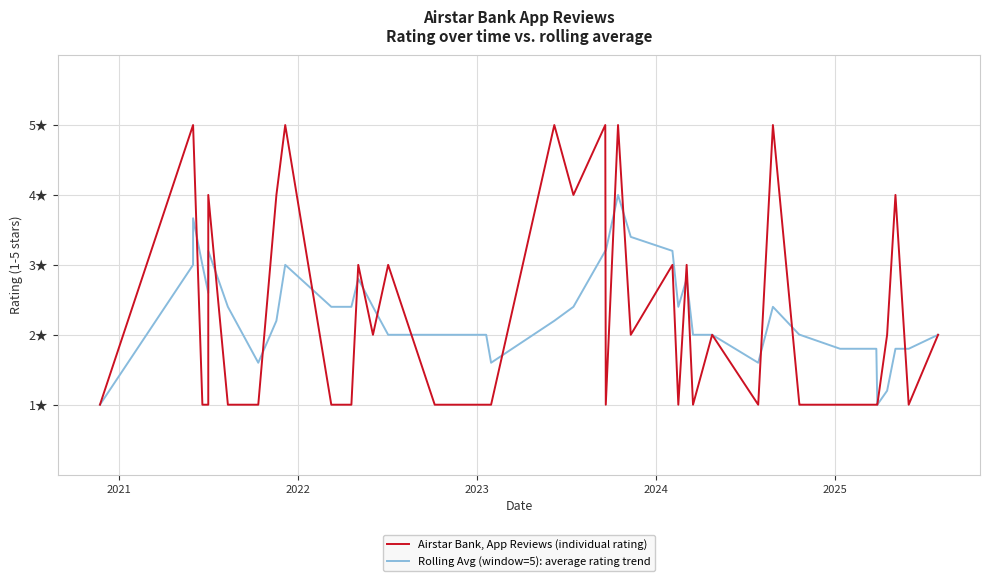

How many intersections are there between Rolling Avg (window=5): average rating trend and Airstar Bank, App Reviews (individual rating)?

18